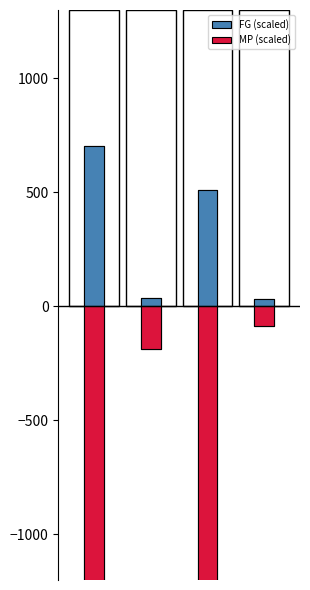

What is the sum of all FG (scaled) values?

1284.0